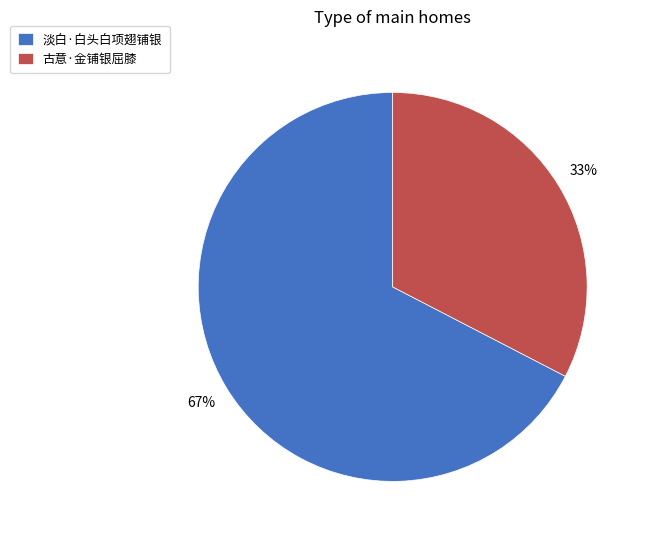

What is the ratio of the value at 古意·金铺银屈膝 to the value at 淡白·白头白项翅铺银?

0.5